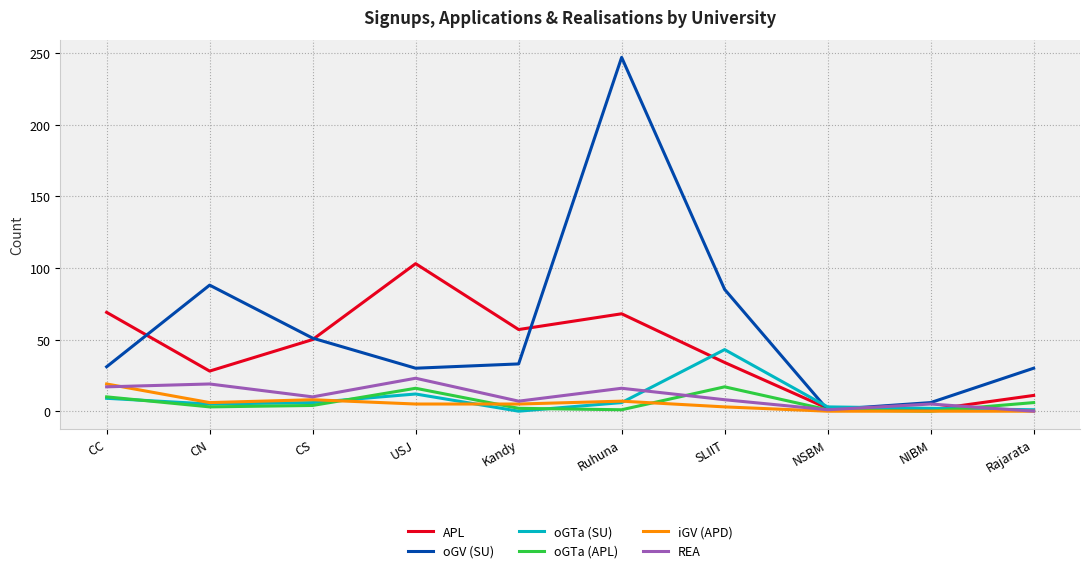

The value of oGTa (SU) at Kandy is 0. True or false?

True